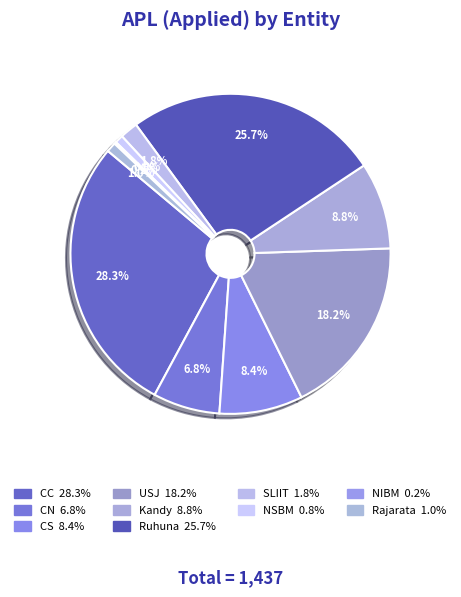

Which slice is the largest?

CC